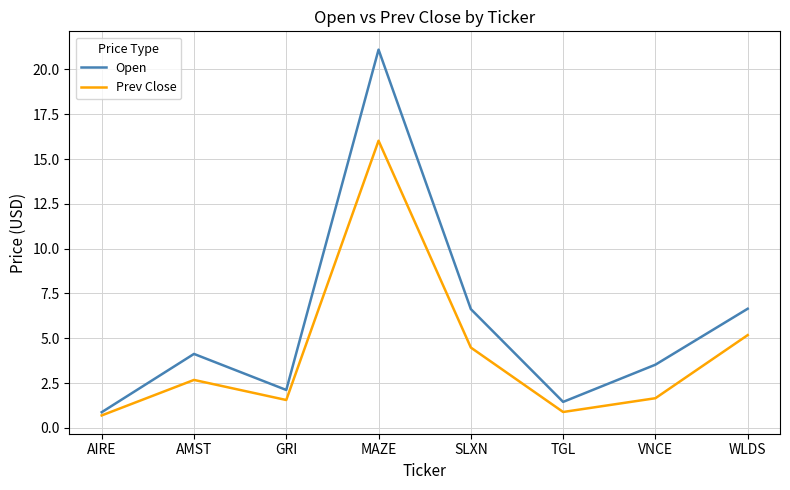

At which label is Prev Close closest to 8?

WLDS